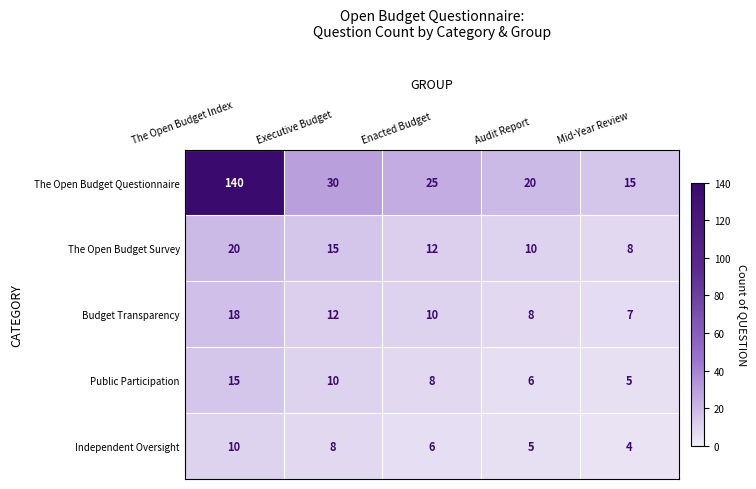

At how many categories does at least one series exceed 29?

2